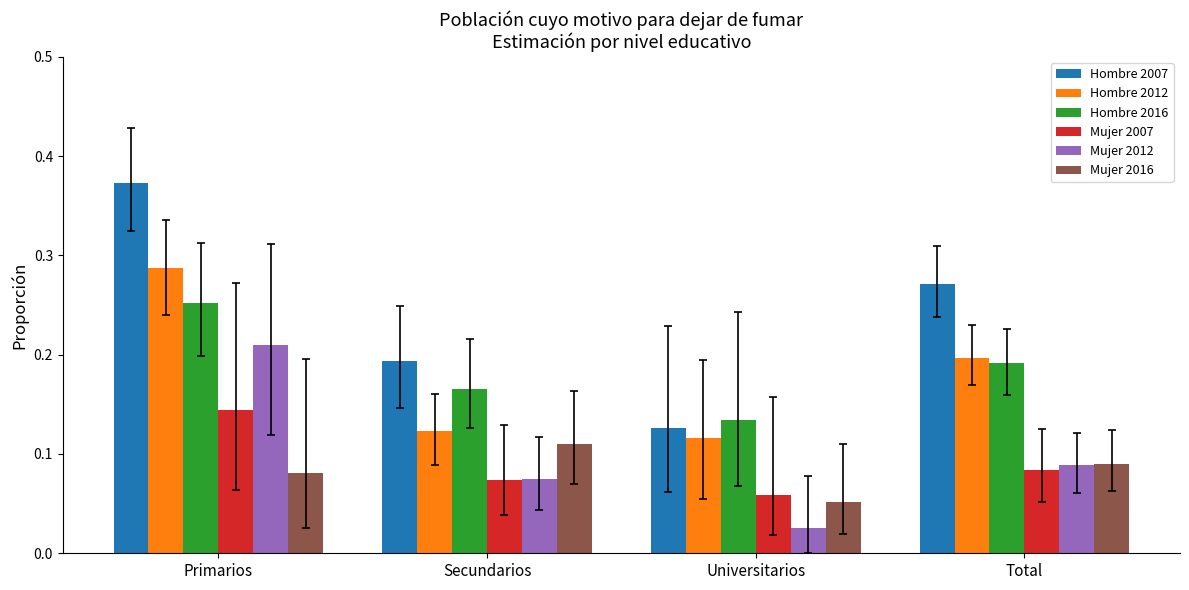

What is the sum of all Hombre 2007 values?

1.0